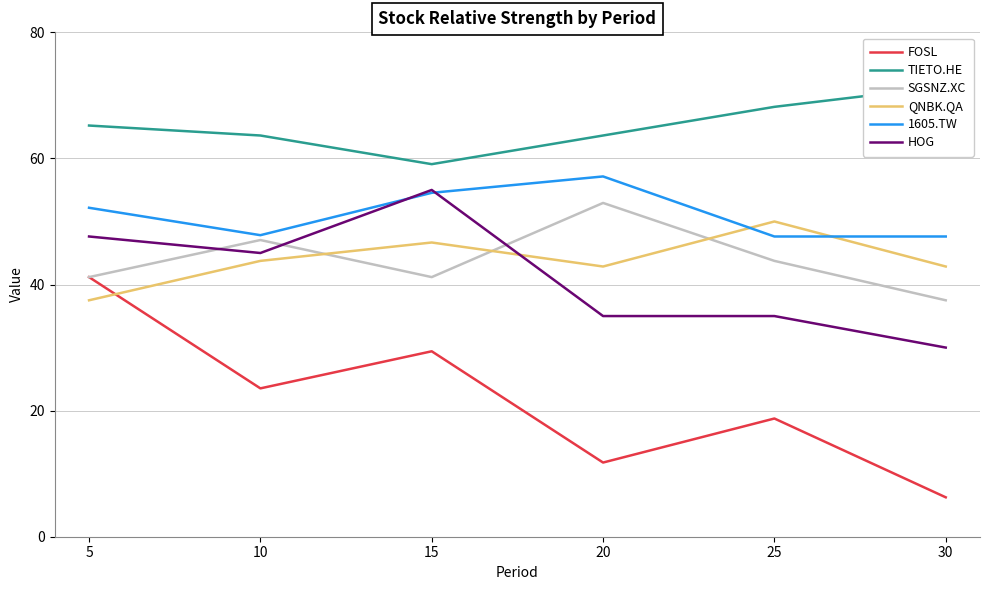

The value of QNBK.QA at 20 is 42.9. True or false?

True